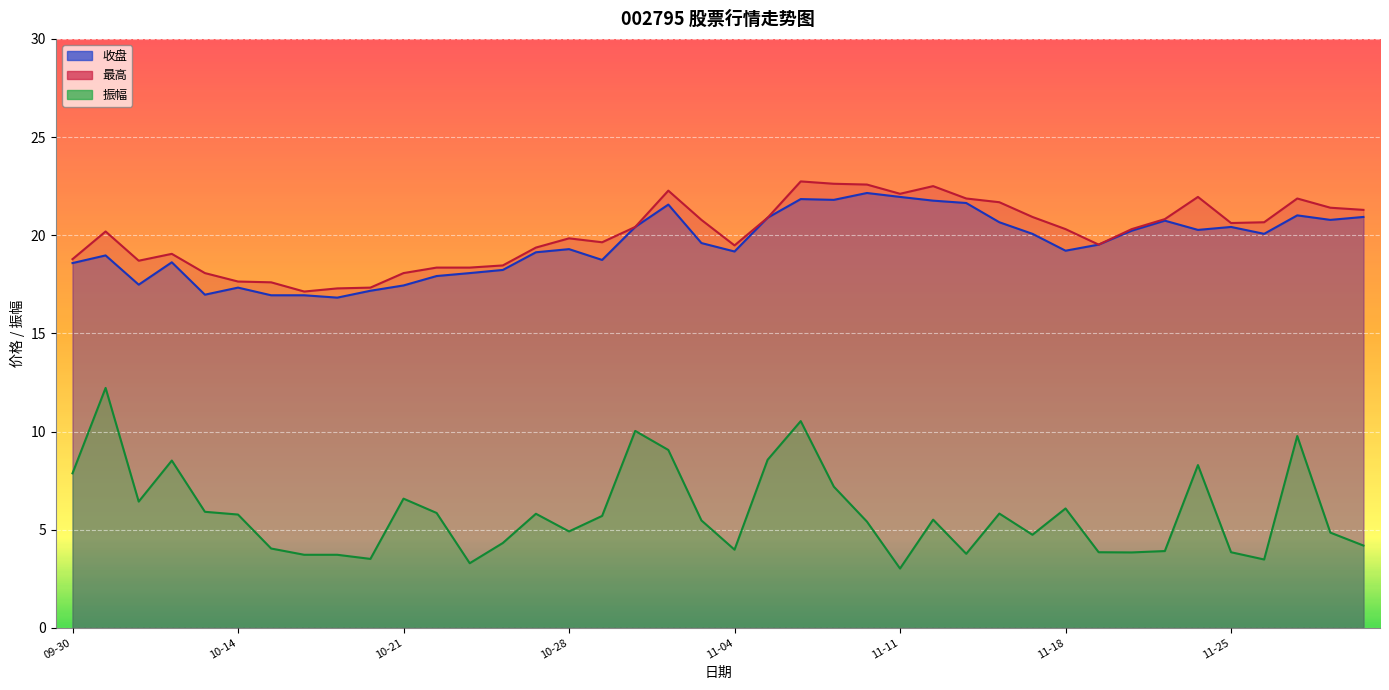

At how many categories does at least one series exceed 11?

40